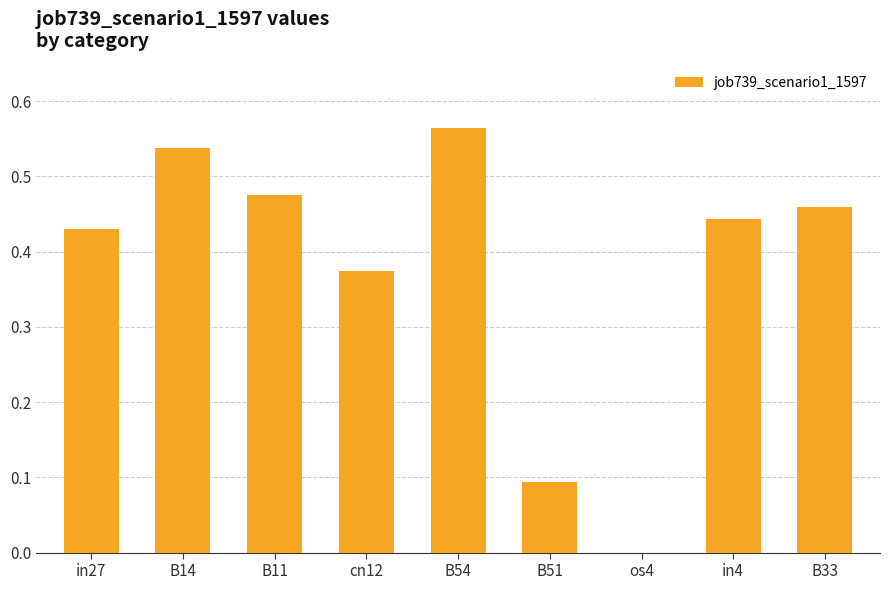

At which category does the chart reach its peak across all series?

B54